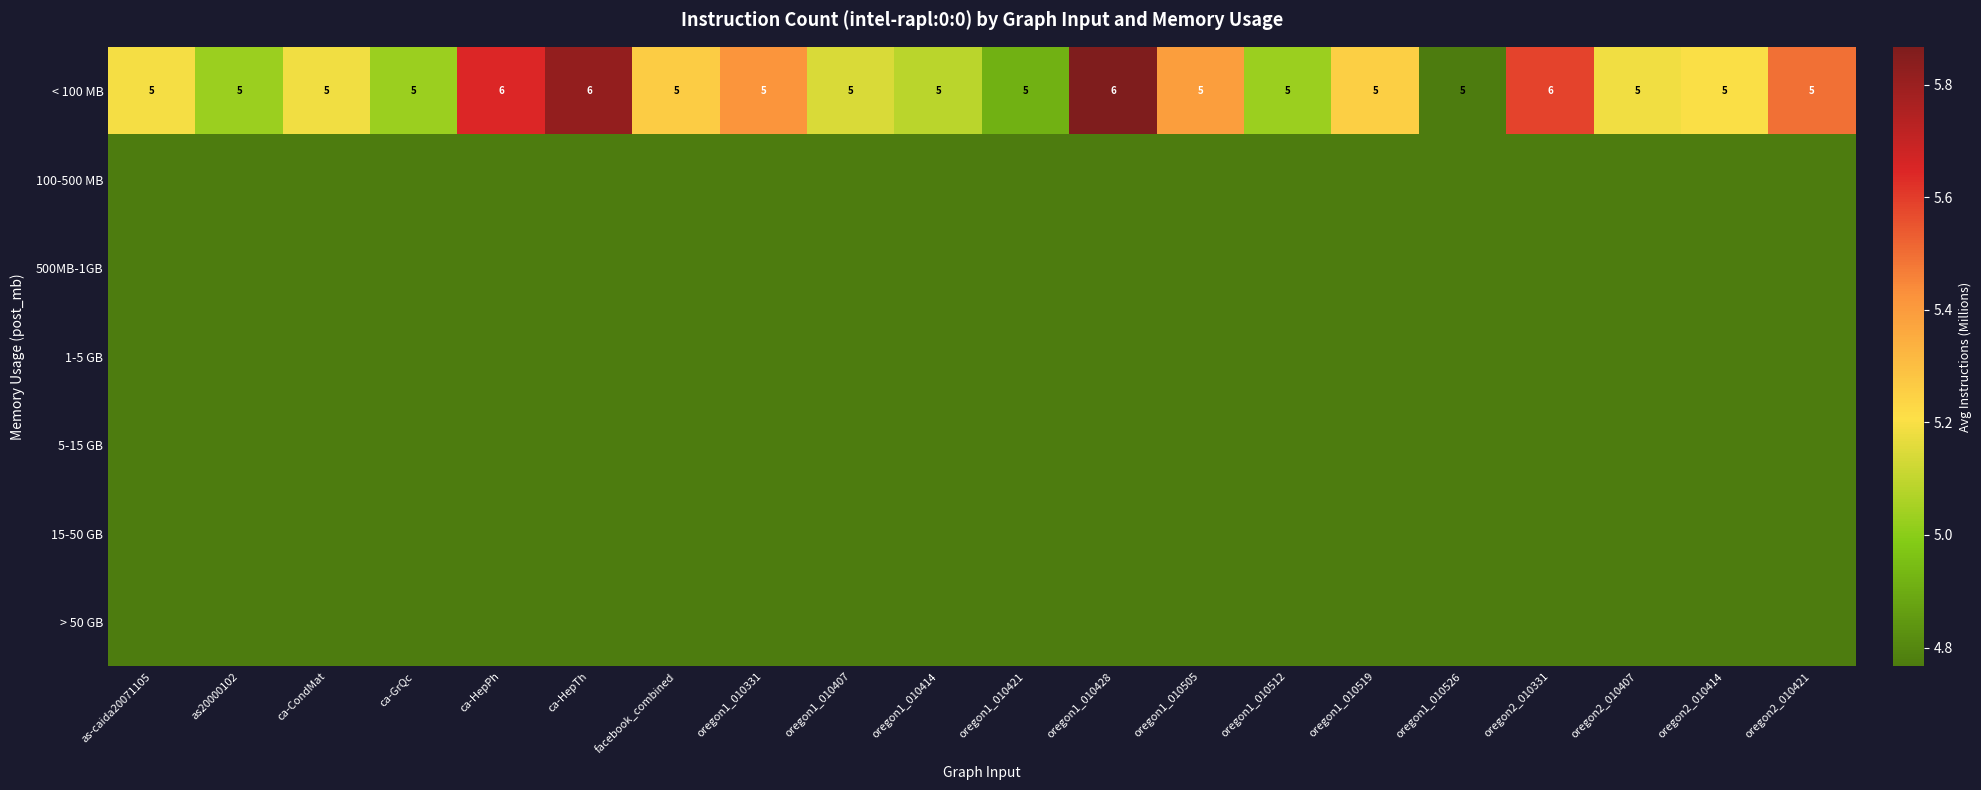

At which category is the sum across all series the highest?

oregon1_010428